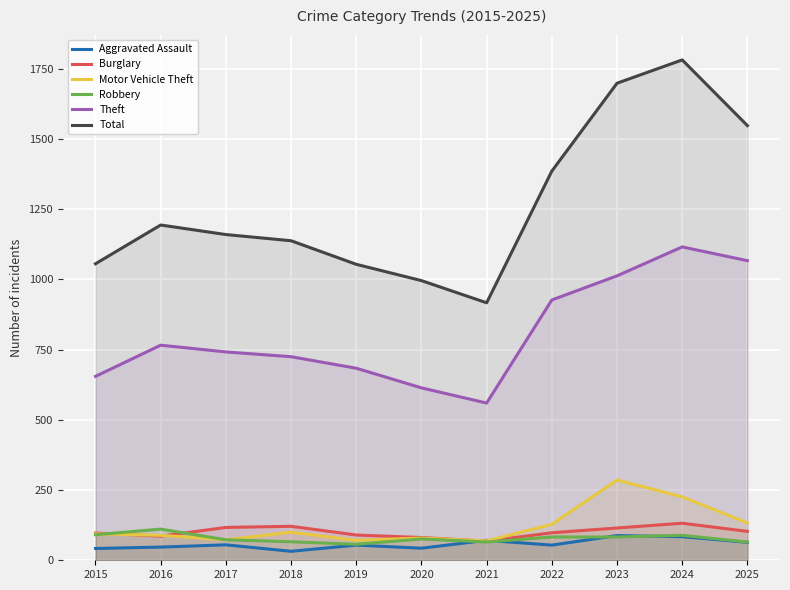

What is the difference between the highest and lowest values at 2015?

1014